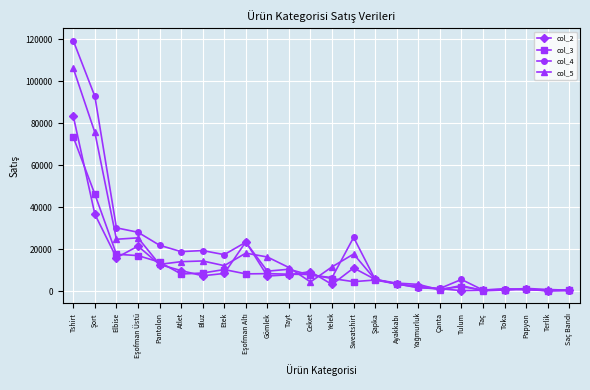

How many categories are shown in the chart?

24